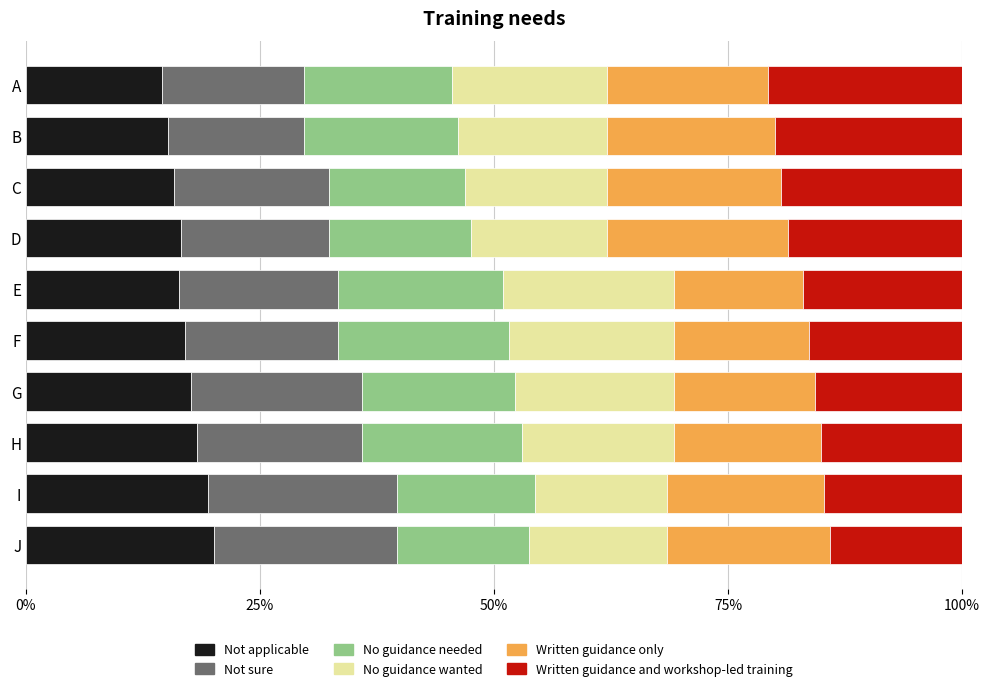

What is the highest value of the Not applicable series?

20.1